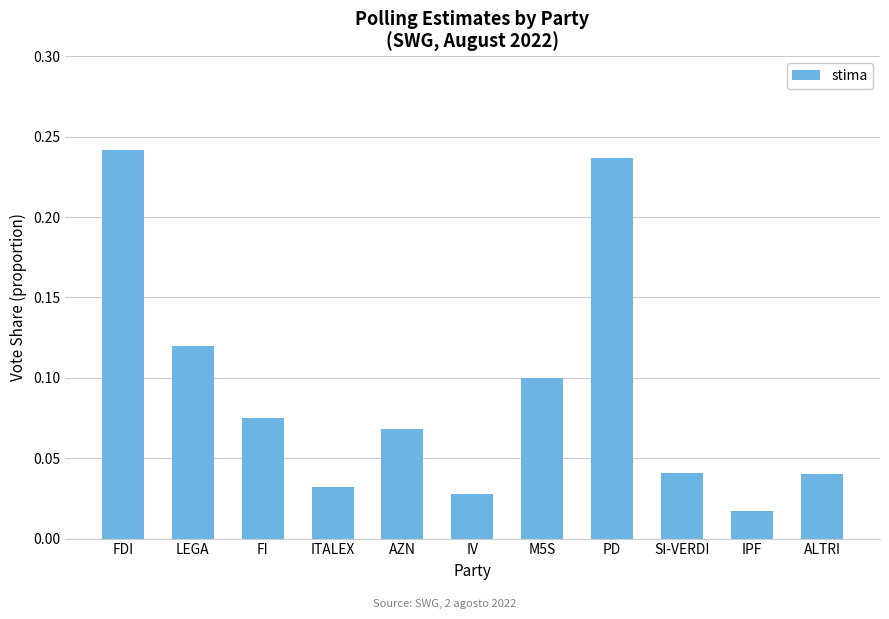

At which label is the value closest to 0?

IPF